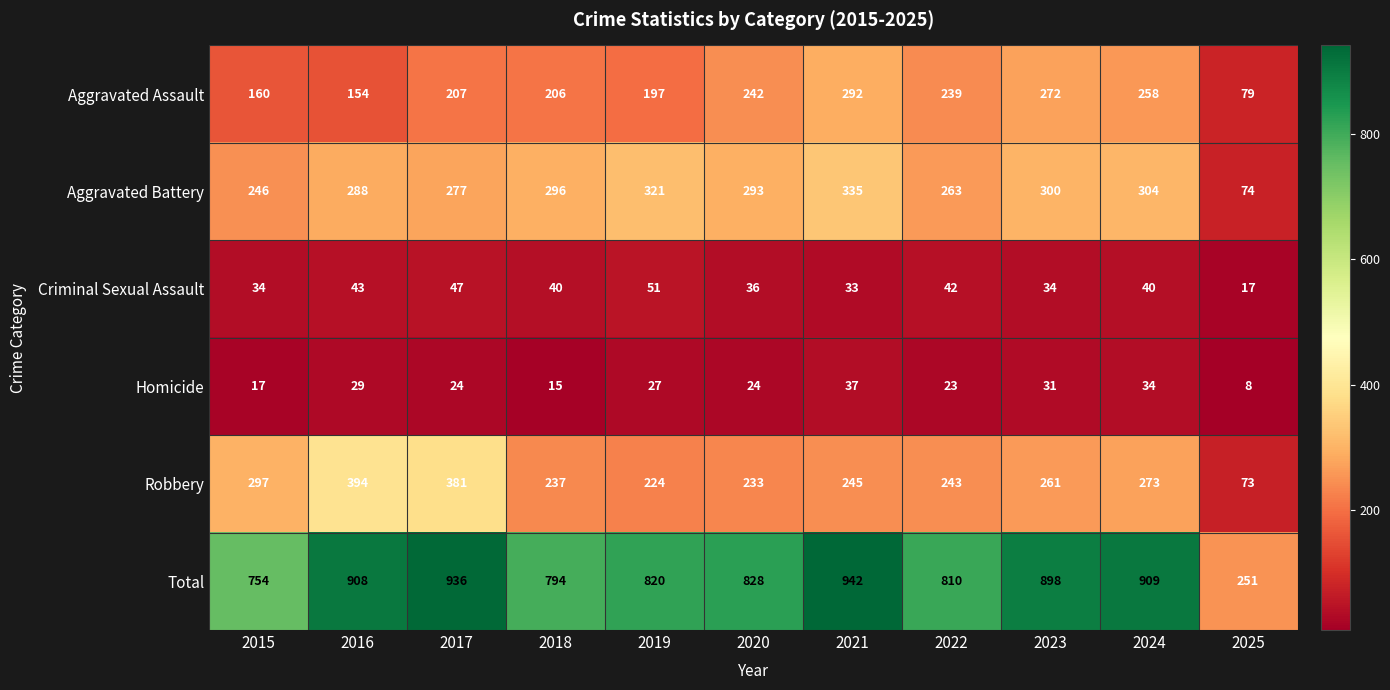

Which series has the largest range (max minus min)?

Total